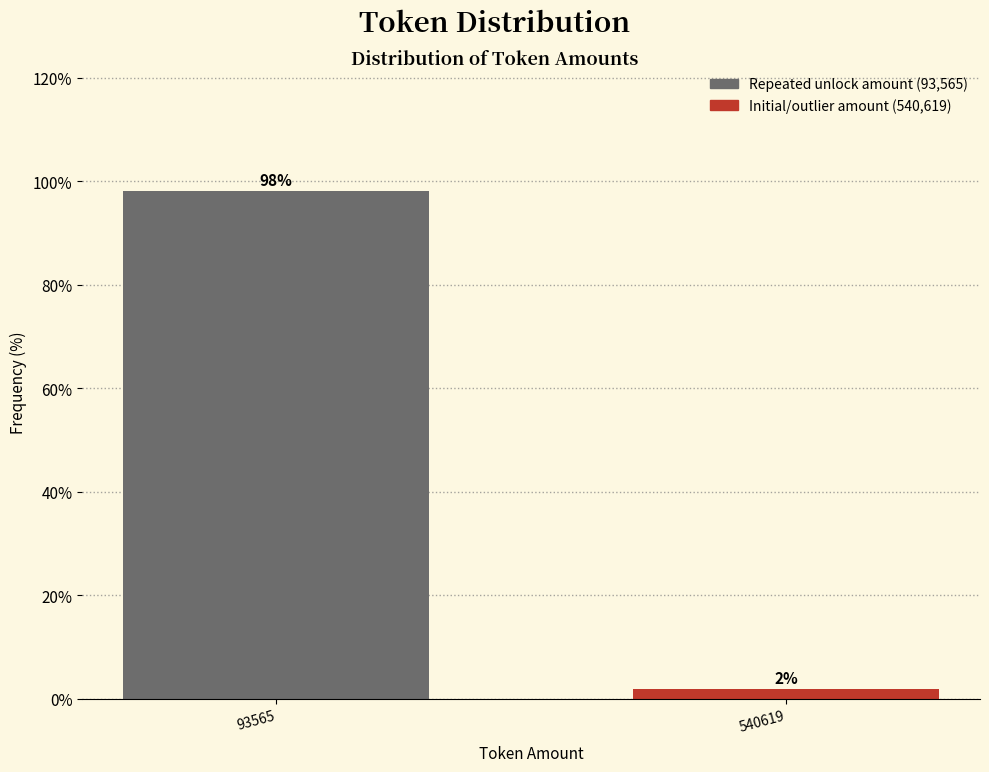

What is the value of the 1st bar from the left?

98.1